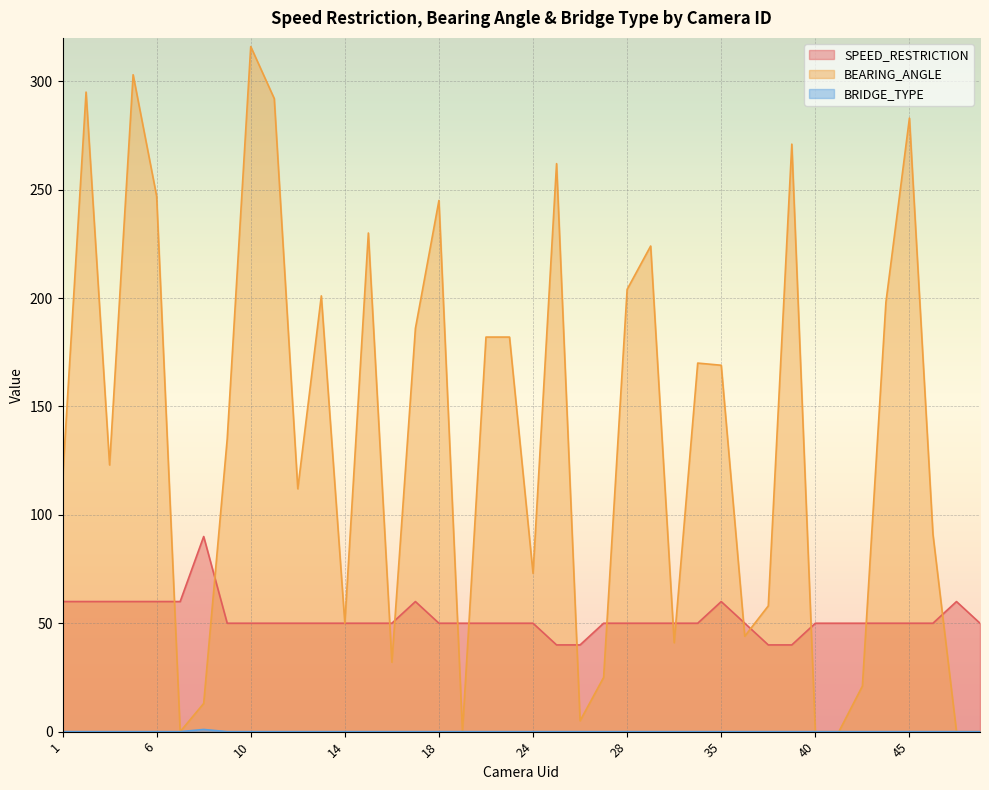

What is the value of the BEARING_ANGLE point at the 26th from the left?

224